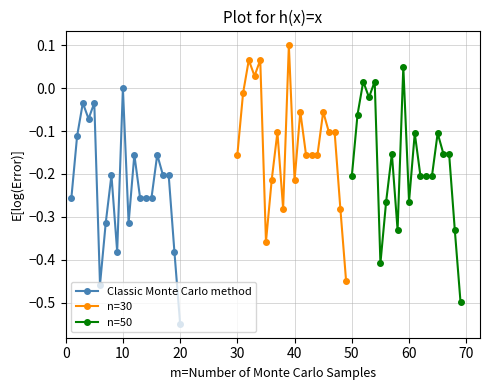

True or false: Classic Monte Carlo method and n=50 cross at least once.

False